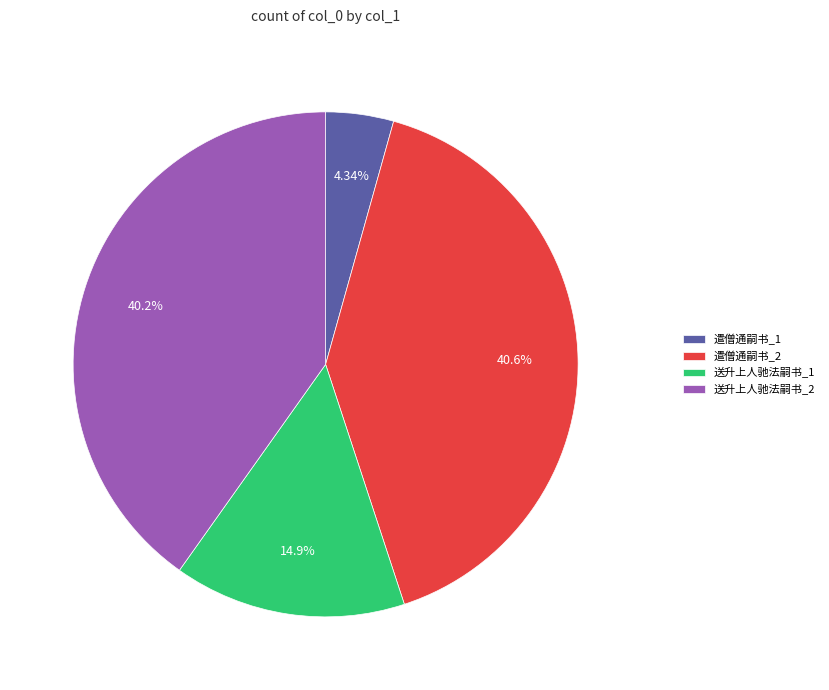

Combined, do 遣僧通嗣书_1 and 遣僧通嗣书_2 account for over 50%?

No